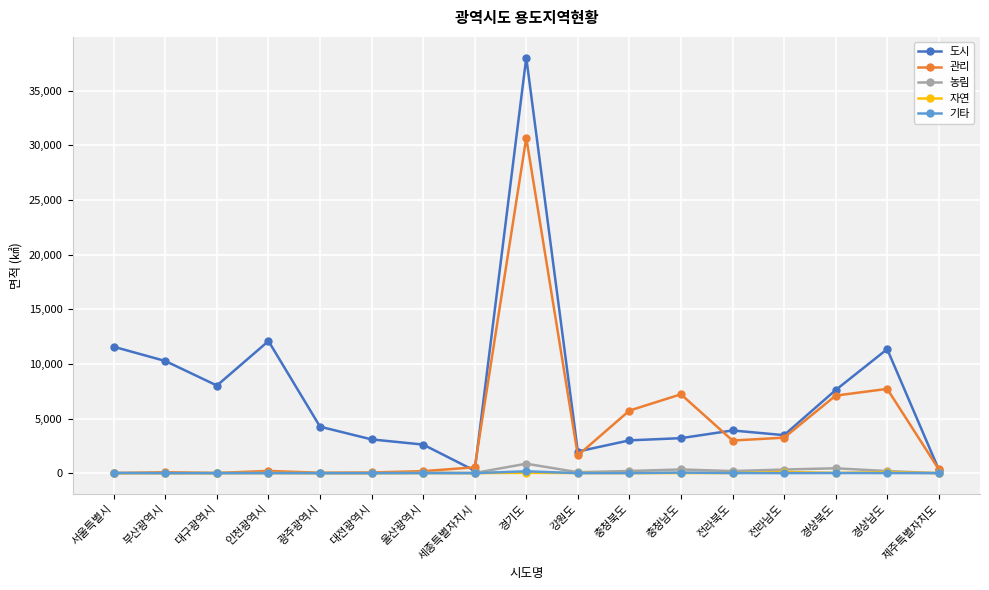

Which series has the largest total across all categories?

도시